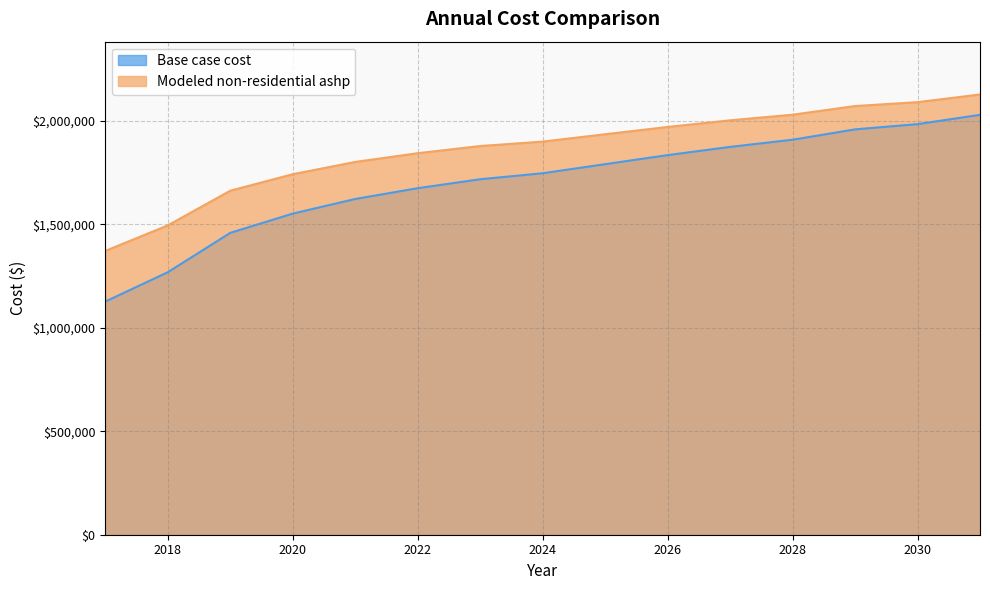

Which series has the widest spread of values?

Base case cost